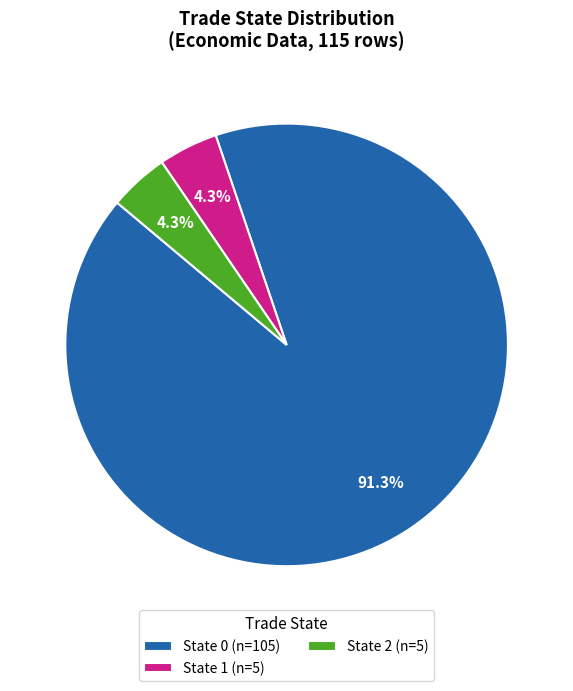

Is the sum of State 1 (n=5) and State 2 (n=5) greater than half?

No